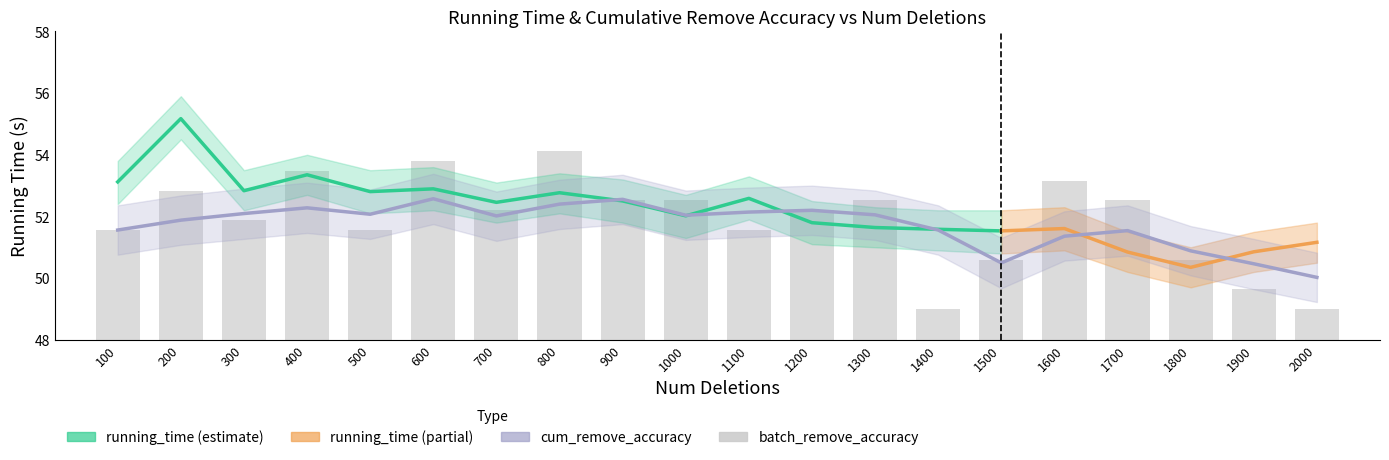

How many values in the running_time series are below 52?

9